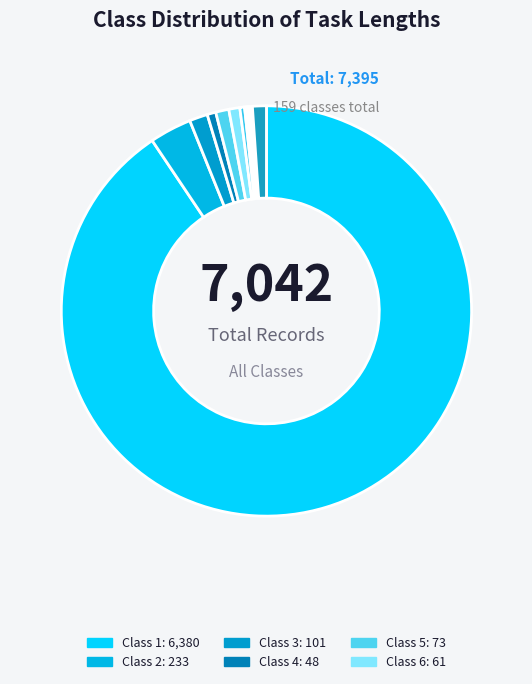

Which category has the smallest portion of the pie?

Class 10